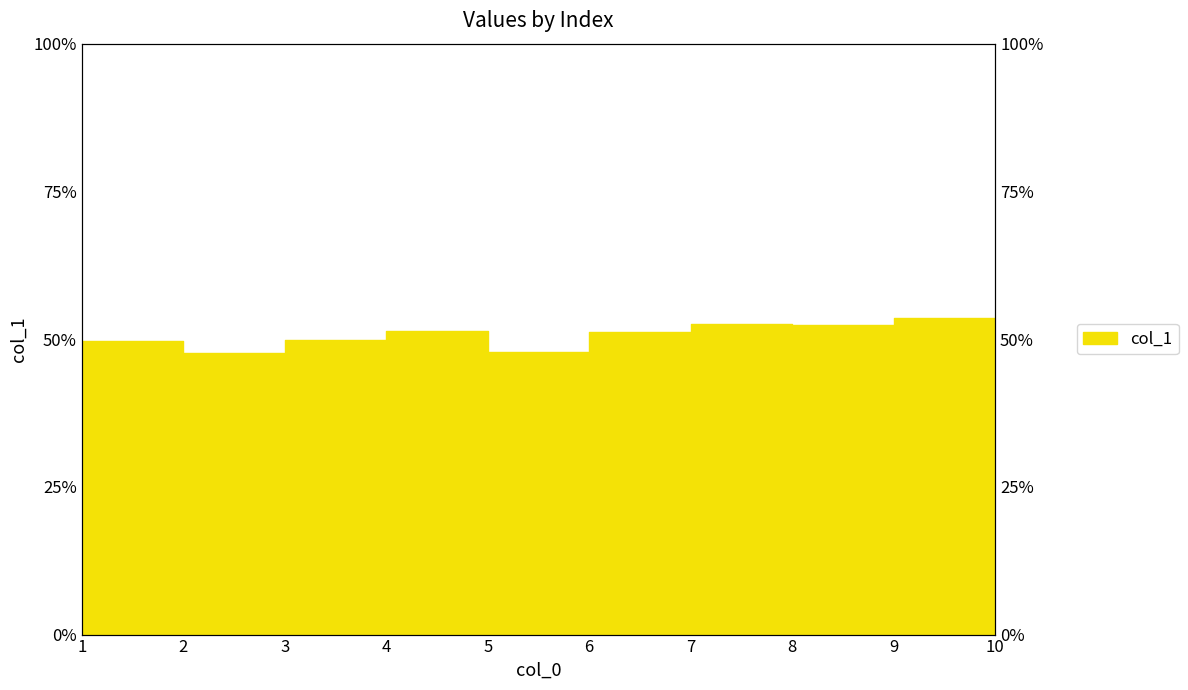

The chart shows a value of 81.1 at 6. True or false?

False